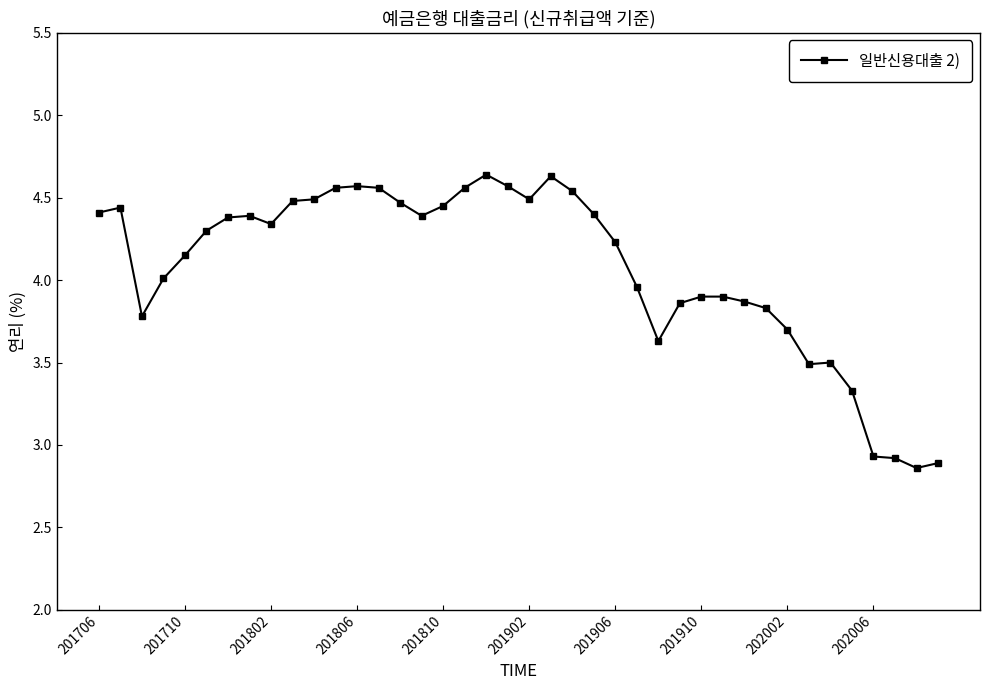

What is the value of the 33rd point from the left?

3.7